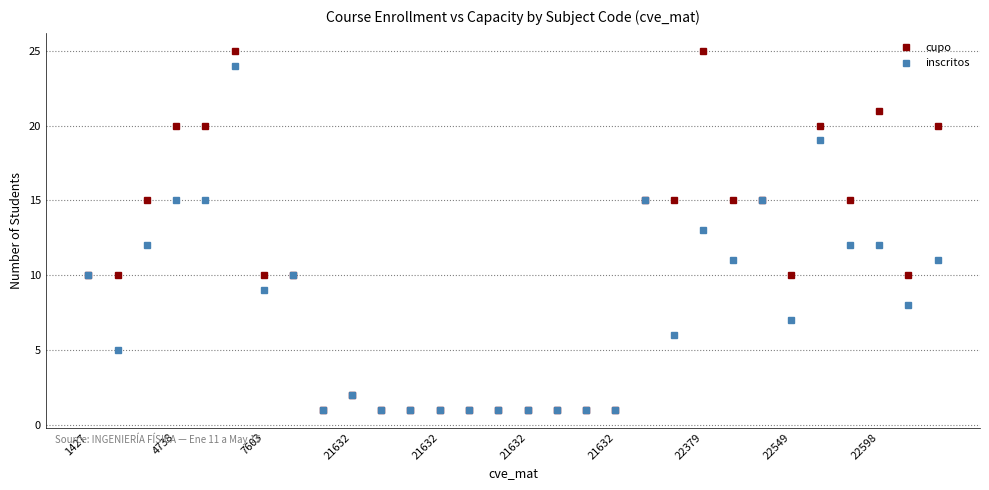

What is the value of the cupo point at the 28th from the left?

21